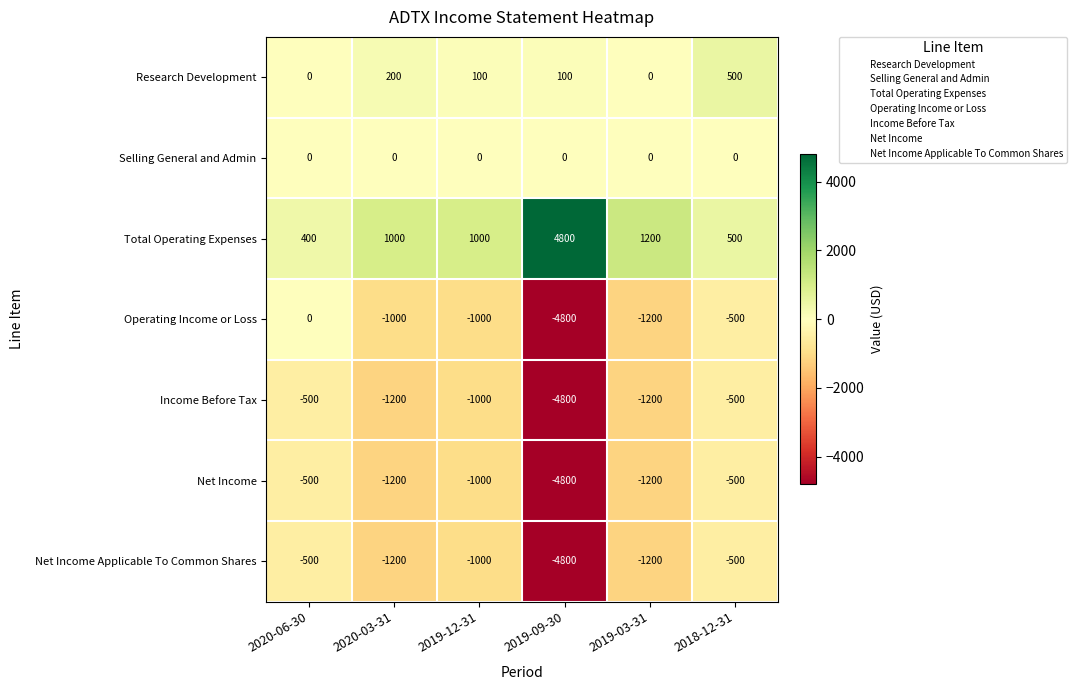

What is the spread (max minus min) of values at 2020-03-31?

2200